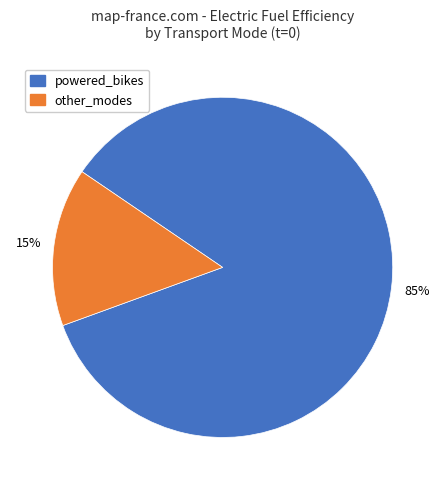

Do powered_bikes and other_modes together represent more than half of the pie?

Yes